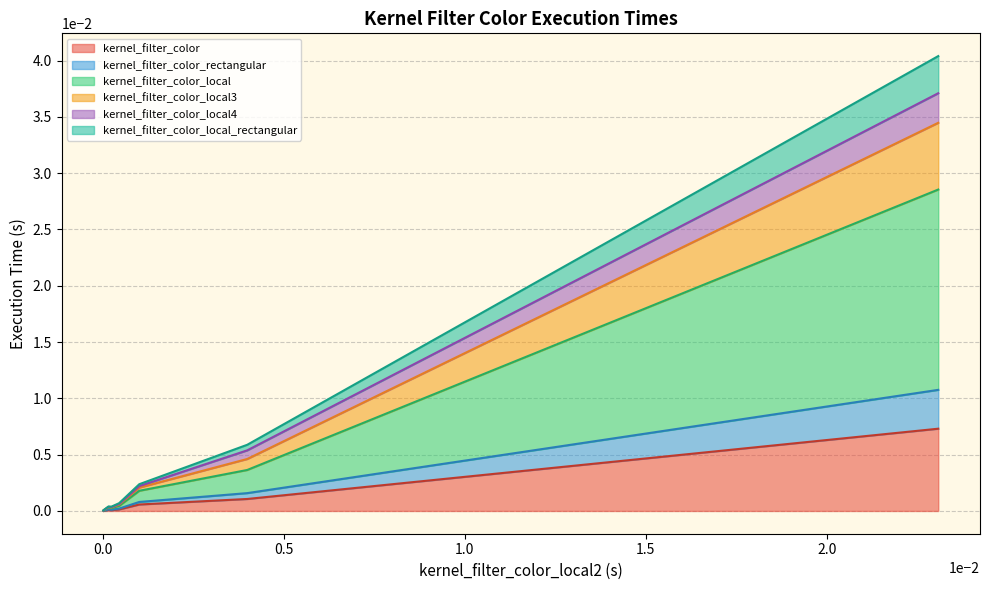

What are all the series names shown in the legend?

kernel_filter_color, kernel_filter_color_rectangular, kernel_filter_color_local, kernel_filter_color_local3, kernel_filter_color_local4, kernel_filter_color_local_rectangular